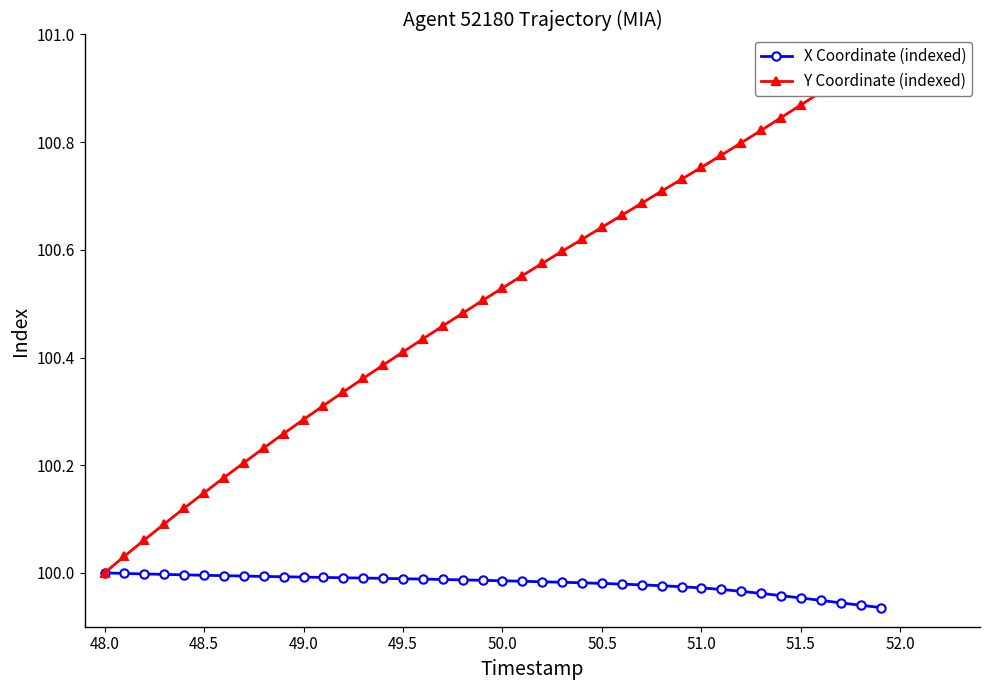

True or false: X Coordinate (indexed) has a value of 133.2 at 51.5.

False